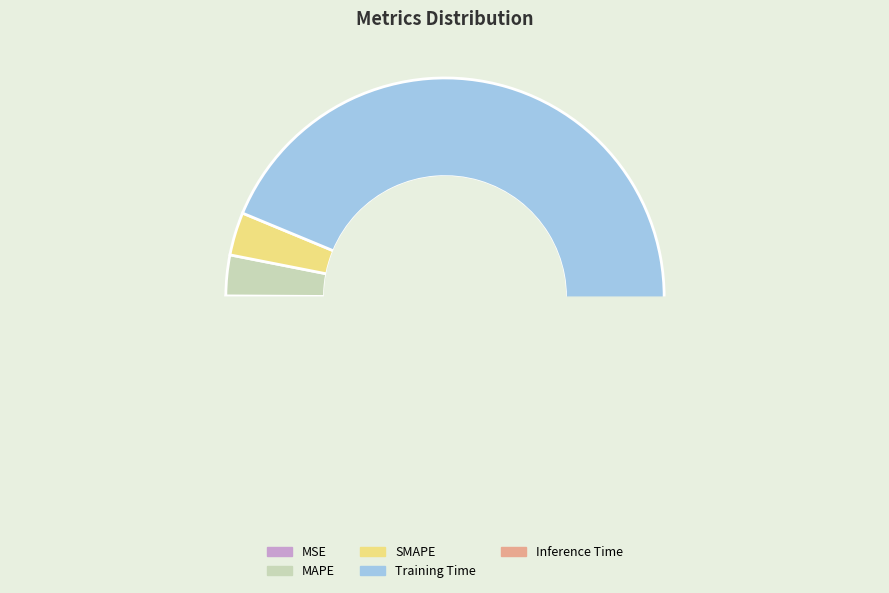

Which slice is the smallest?

MSE